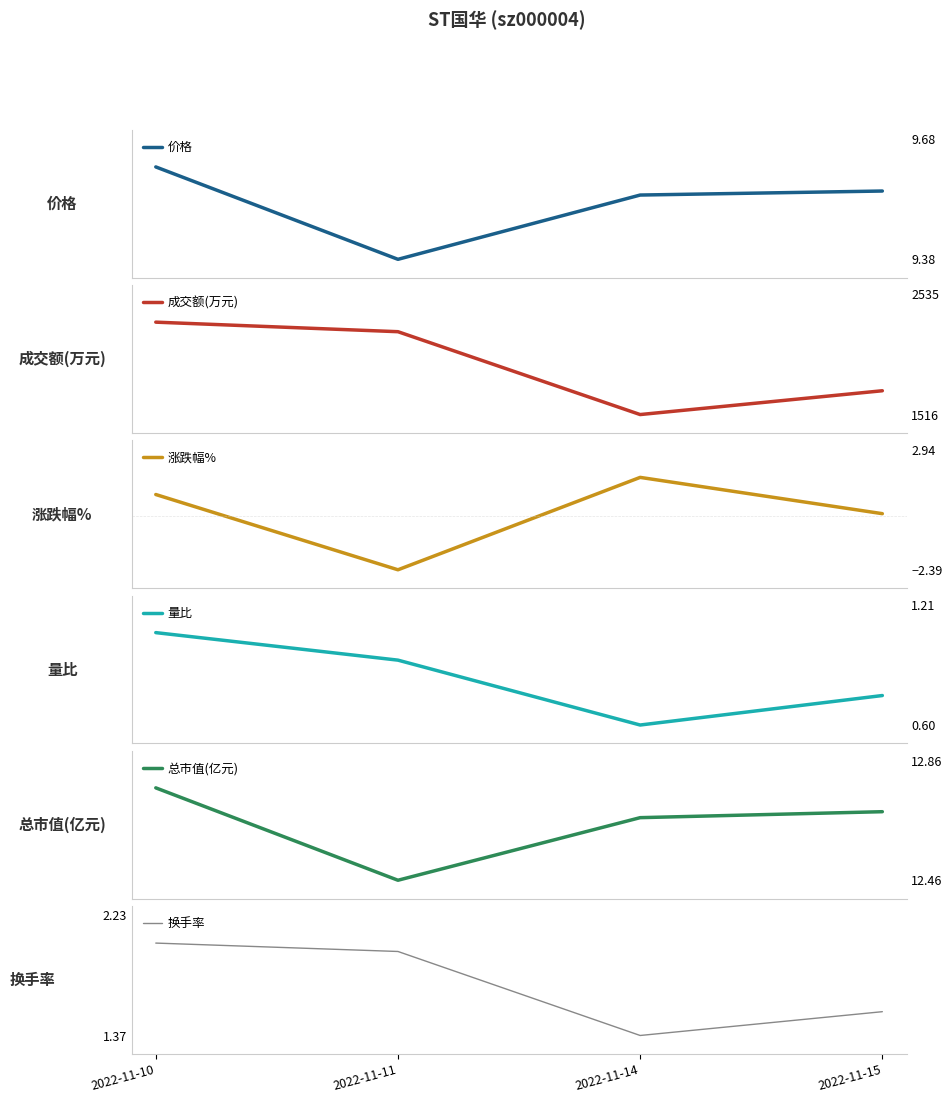

True or false: 量比 and 价格 cross at least once.

False